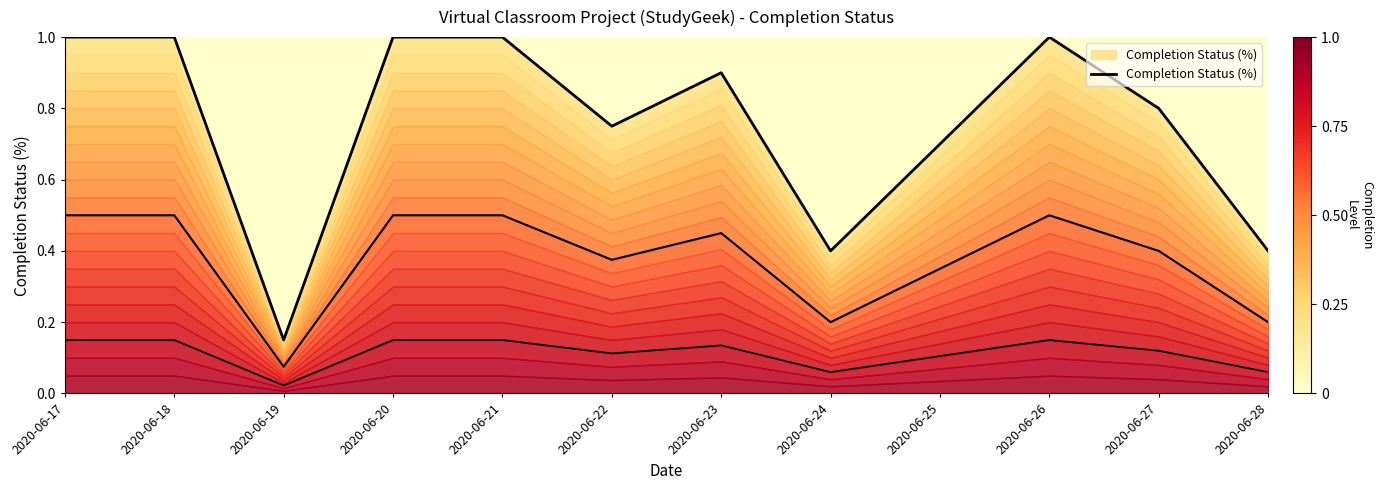

How many distinct data groups are displayed?

1